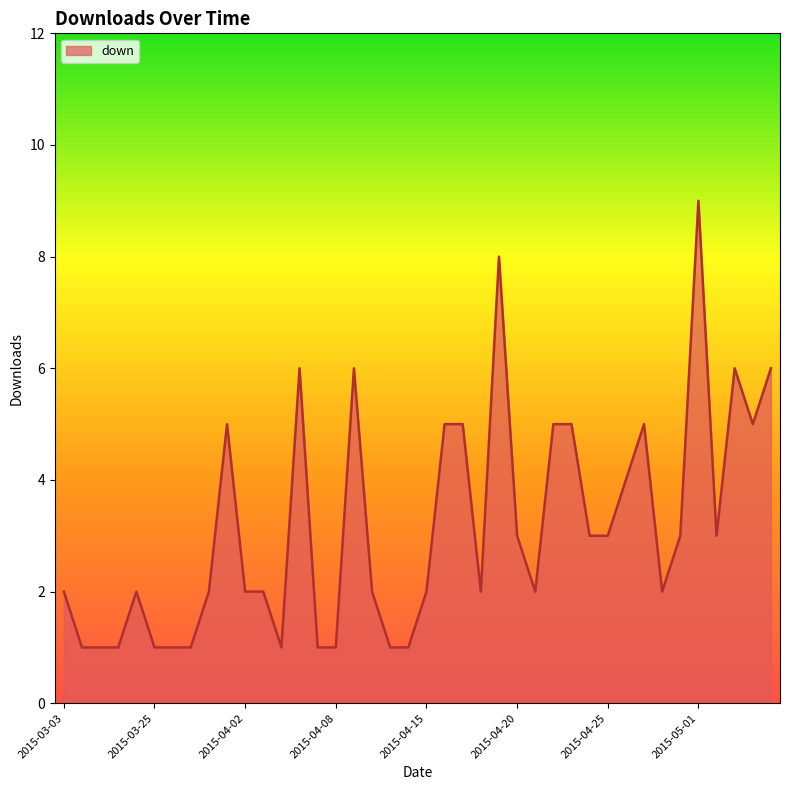

What is the maximum value shown in the chart?

9